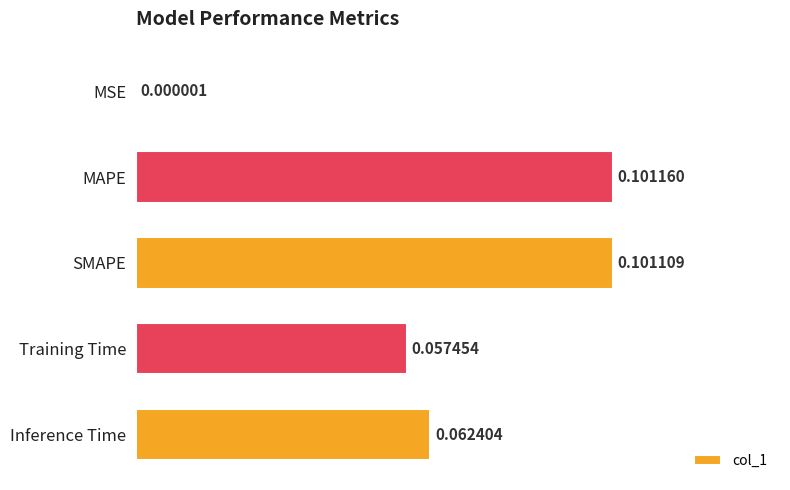

What is the sum of all values?

0.3